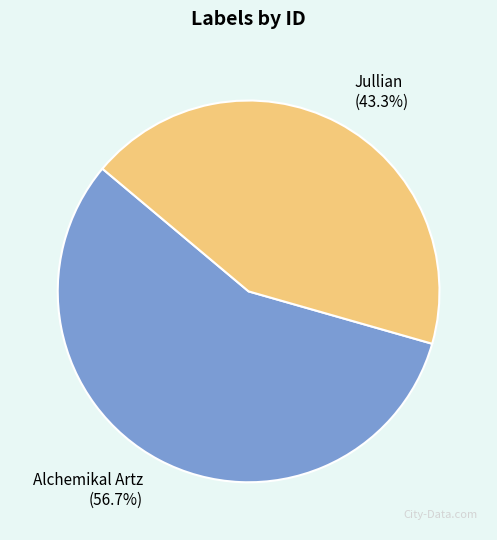

To the nearest percent, what is the average slice percentage?

50%